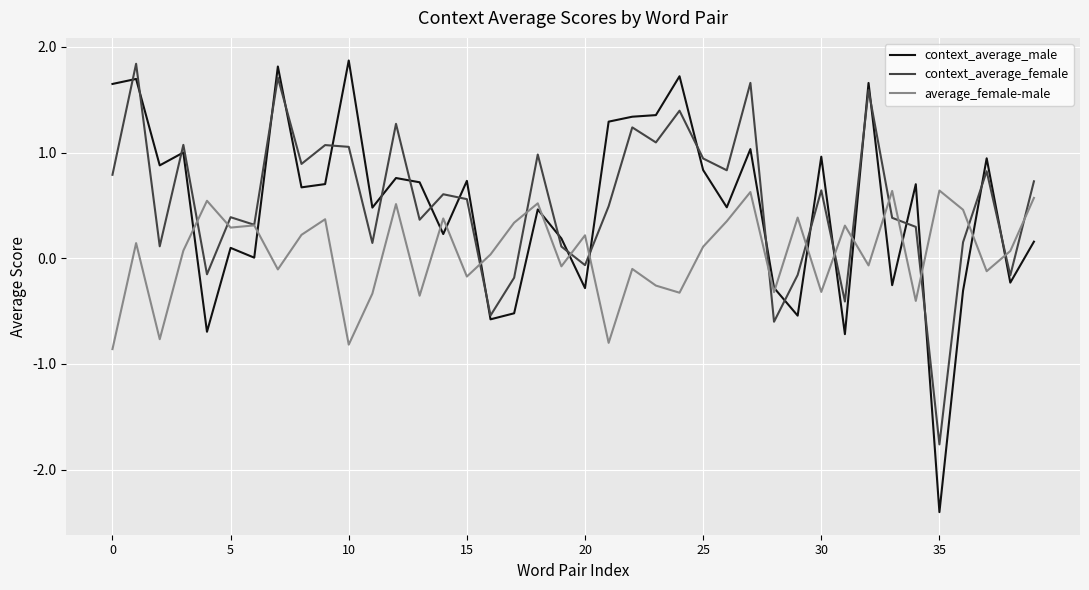

What is the smallest value displayed?

-2.4